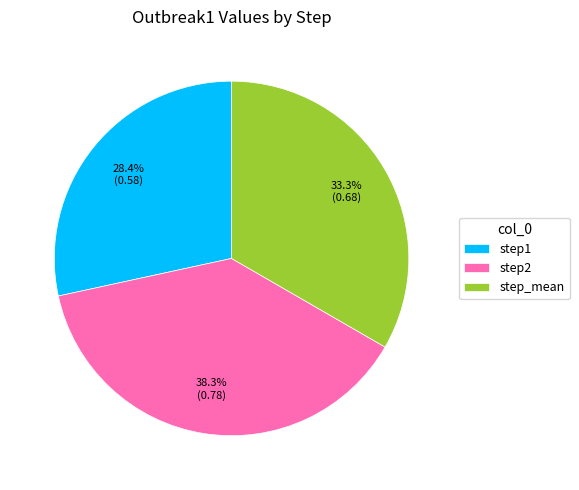

Is it true that step2 is 44% of the pie?

False